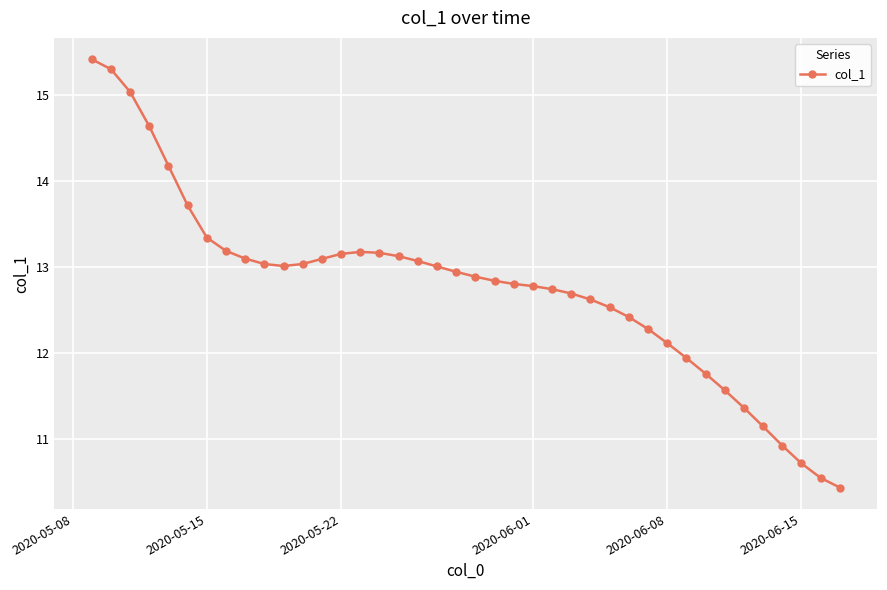

What is the greatest value displayed?

15.4